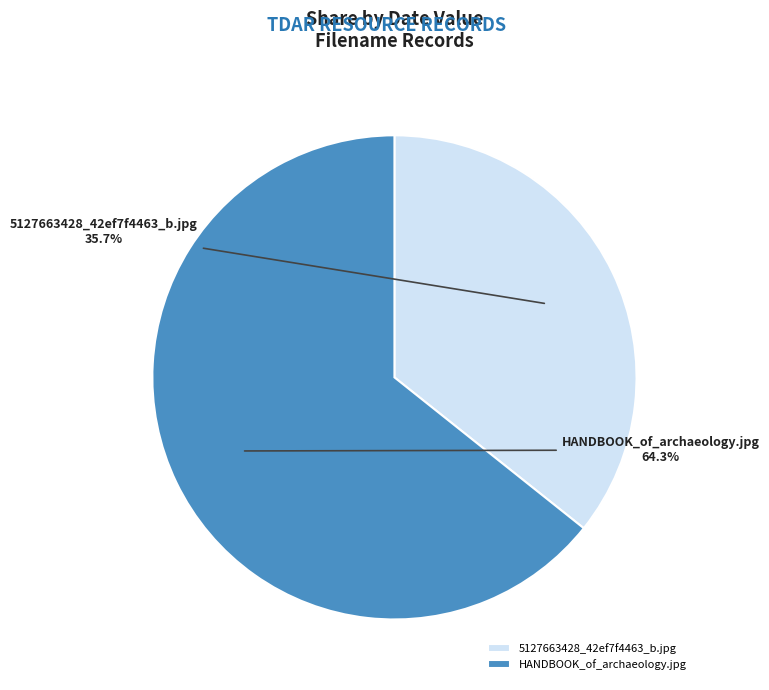

Which category has the smallest portion of the pie?

5127663428_42ef7f4463_b.jpg